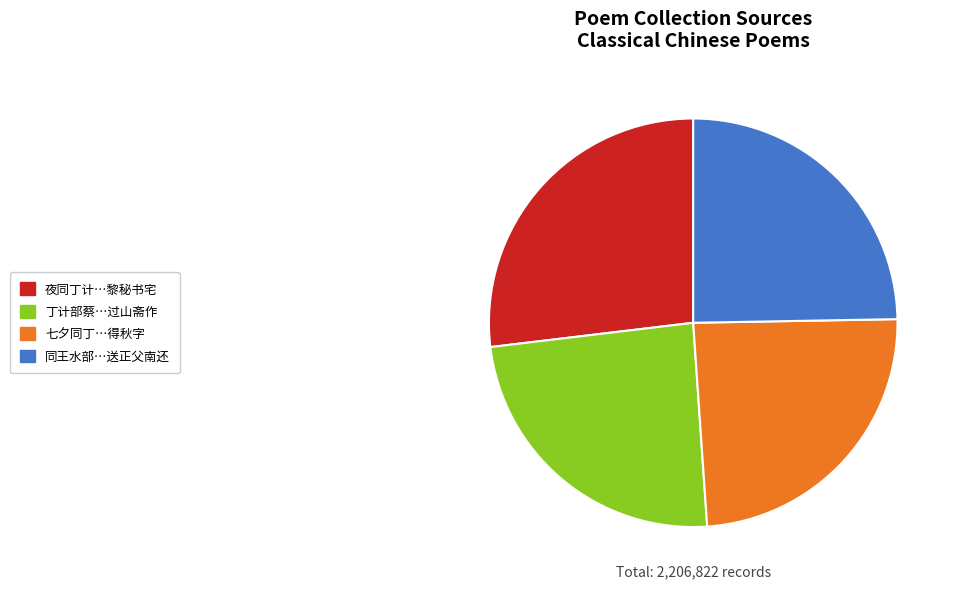

Is there any slice that represents more than half of the pie?

No